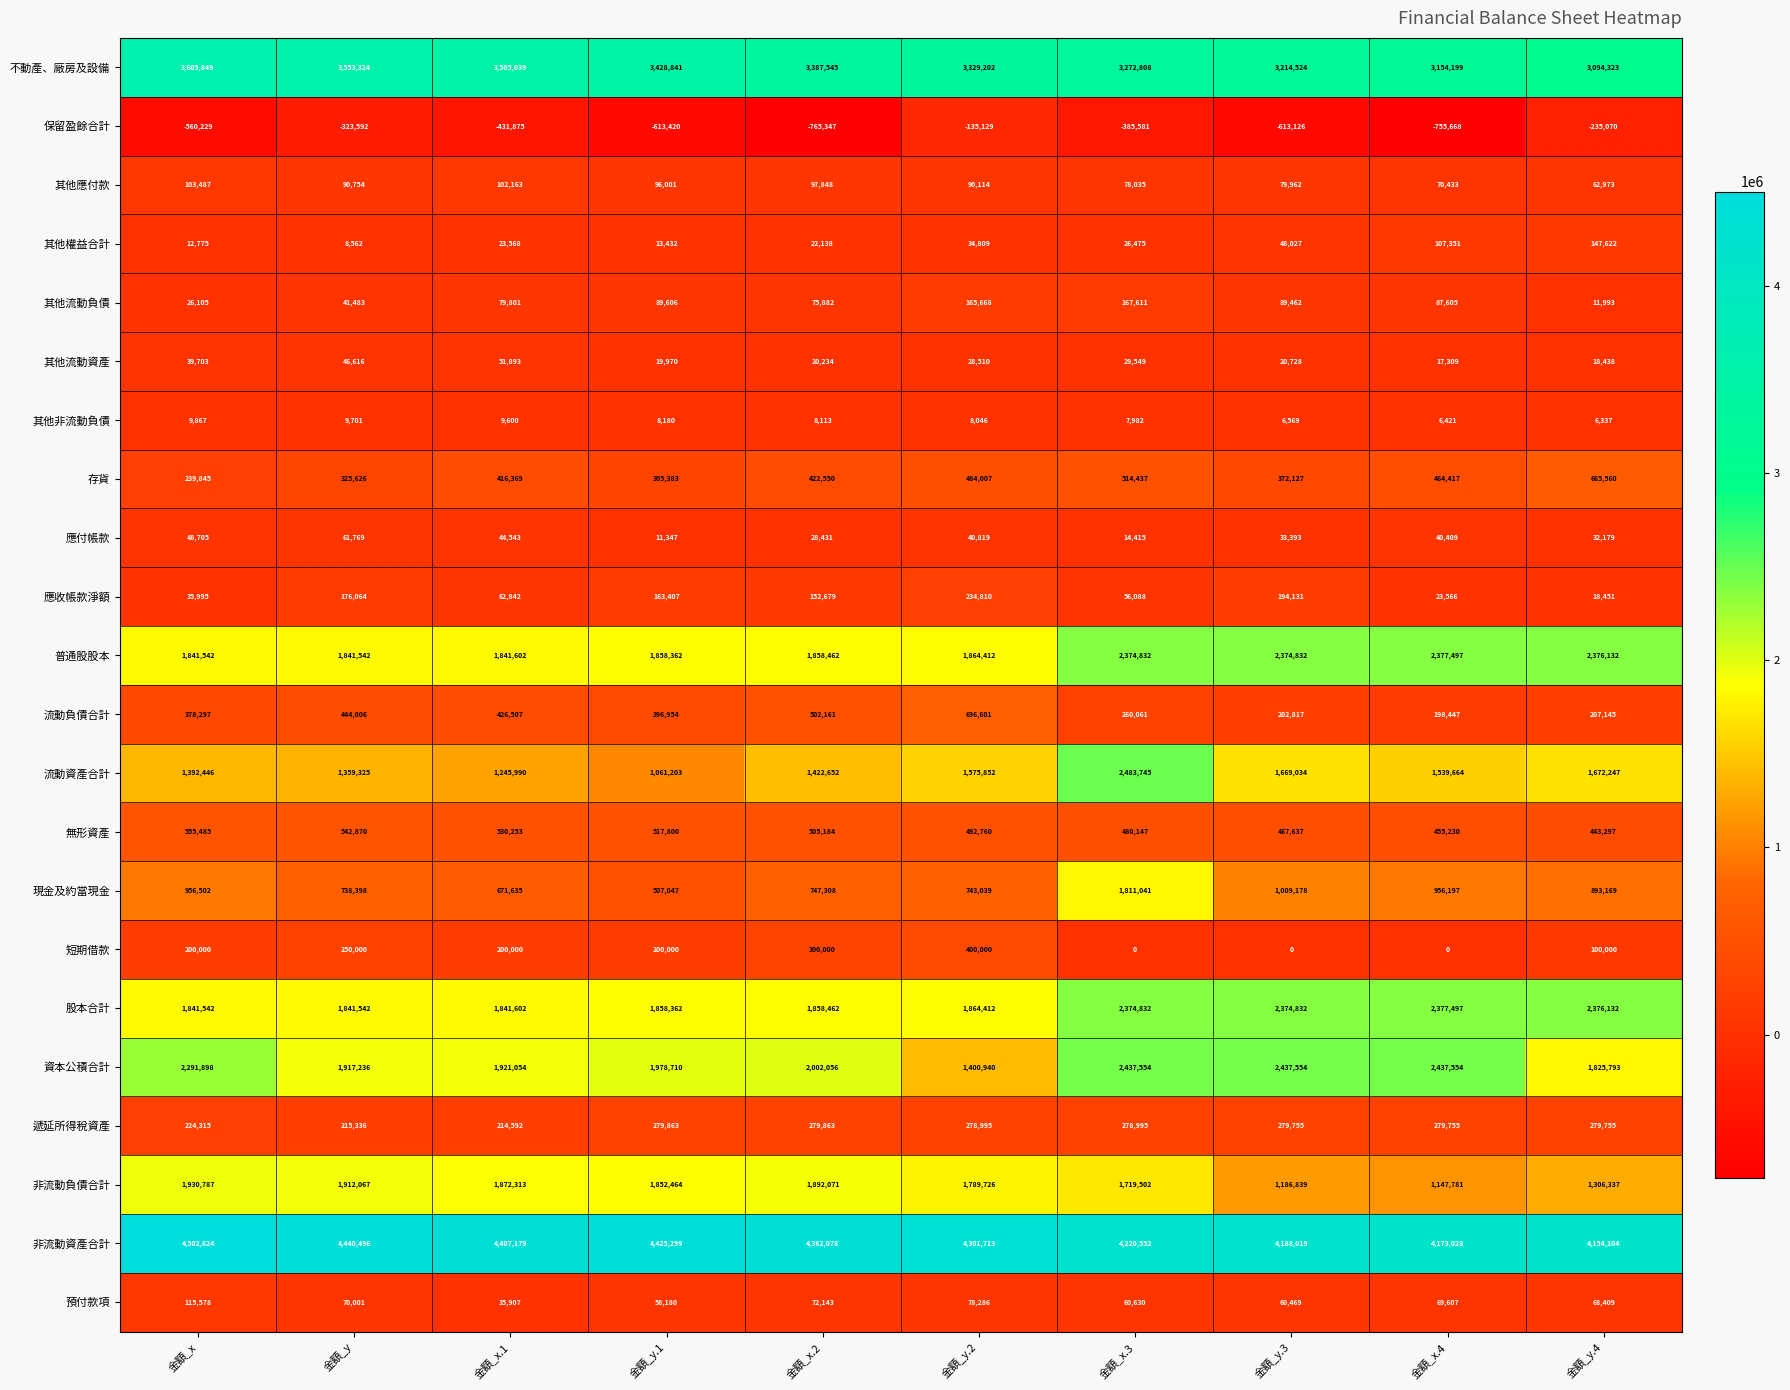

What is the approximate value of 非流動資產合計 at 金額_x.2?

4362078